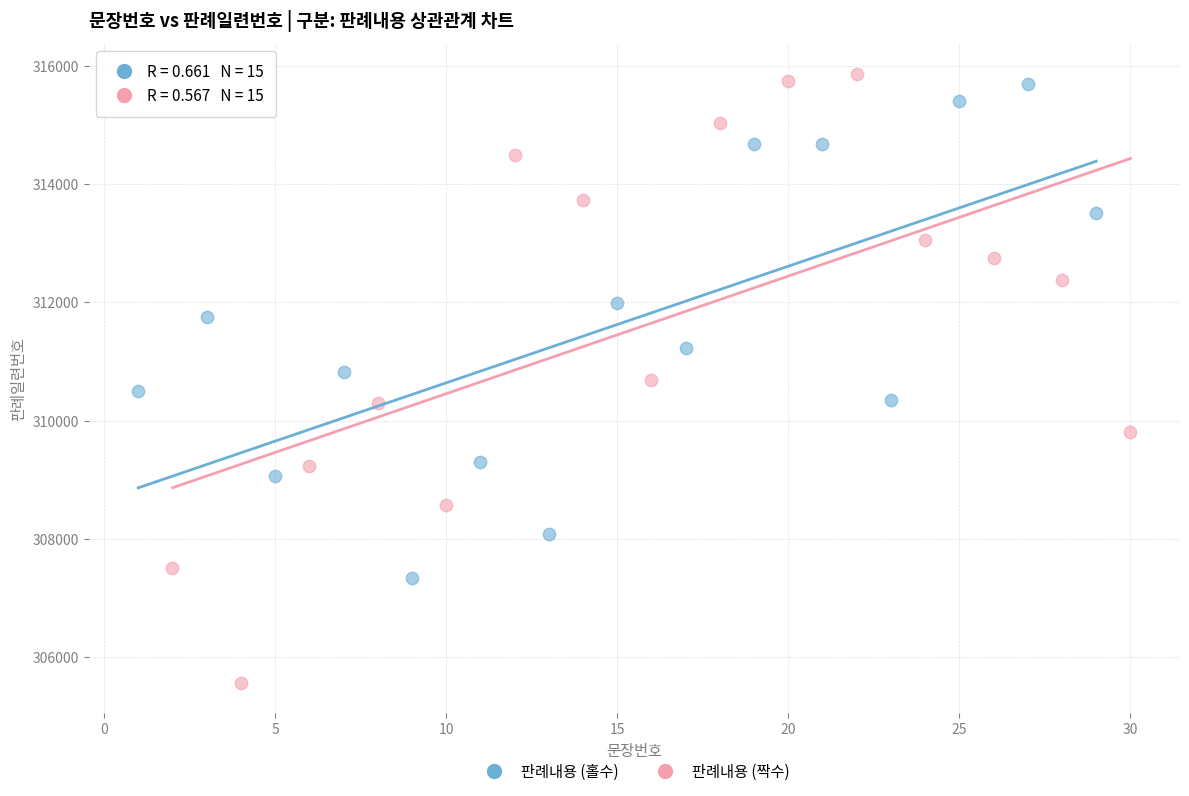

What are all the series names shown in the legend?

판례내용 (홀수), 판례내용 (짝수)